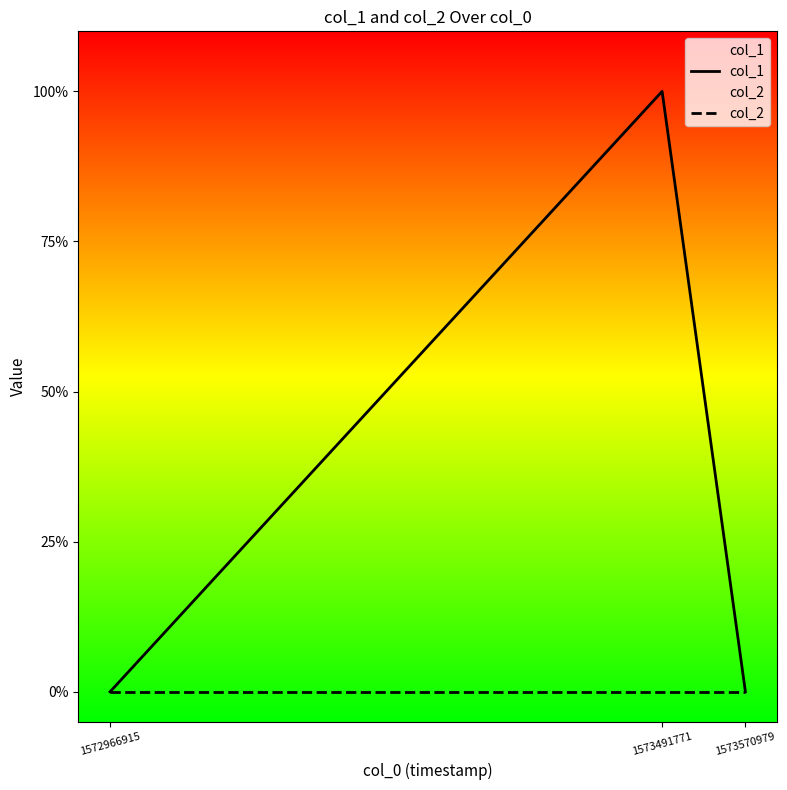

How many lines are shown in the chart?

2